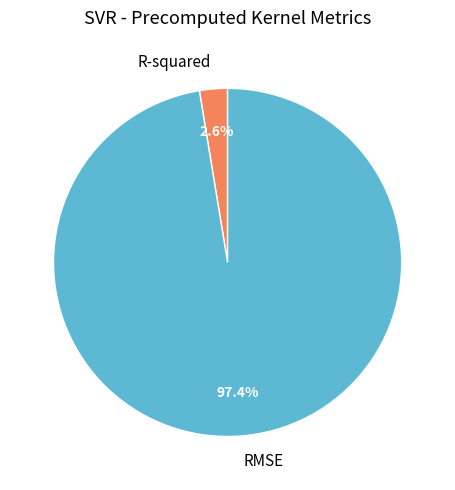

What is the smallest slice in the pie chart?

R-squared